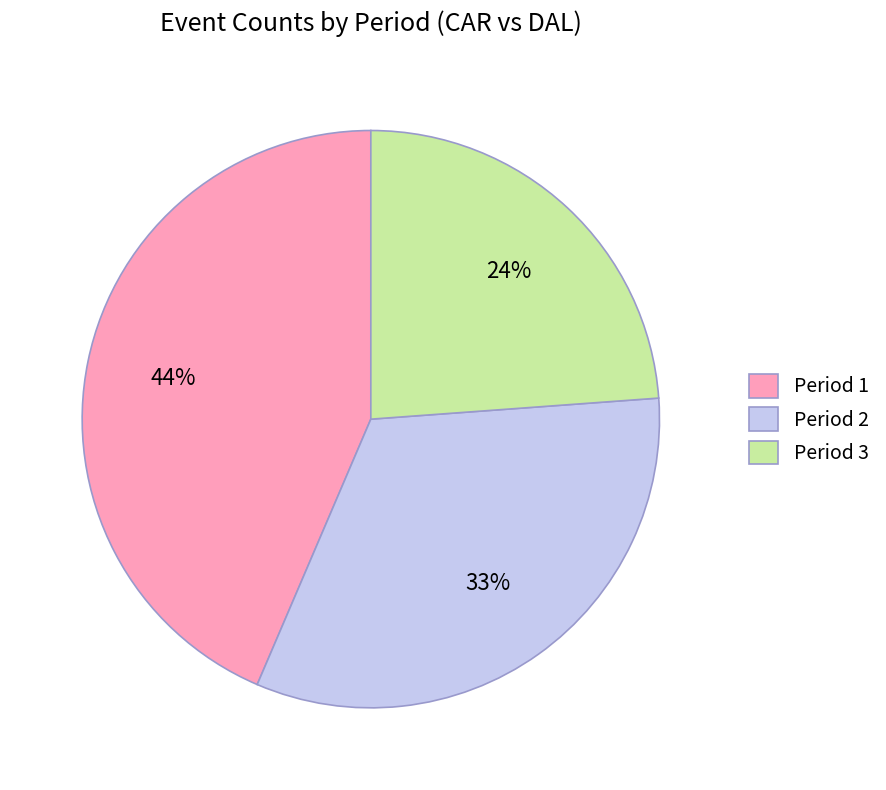

Is it true that Period 3 is 24% of the pie?

True